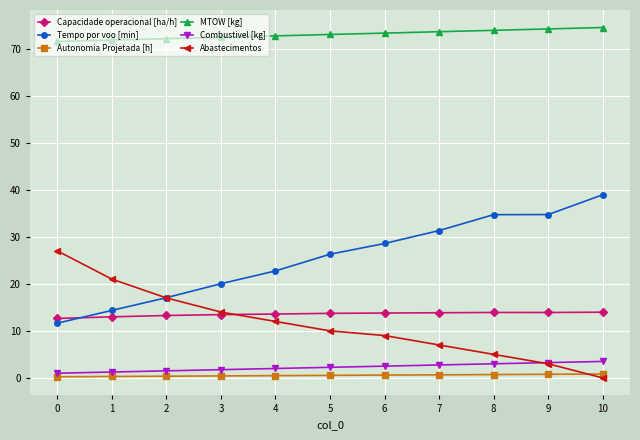

Between which two adjacent categories do Abastecimentos and Autonomia Projetada [h] first intersect?

9 and 10